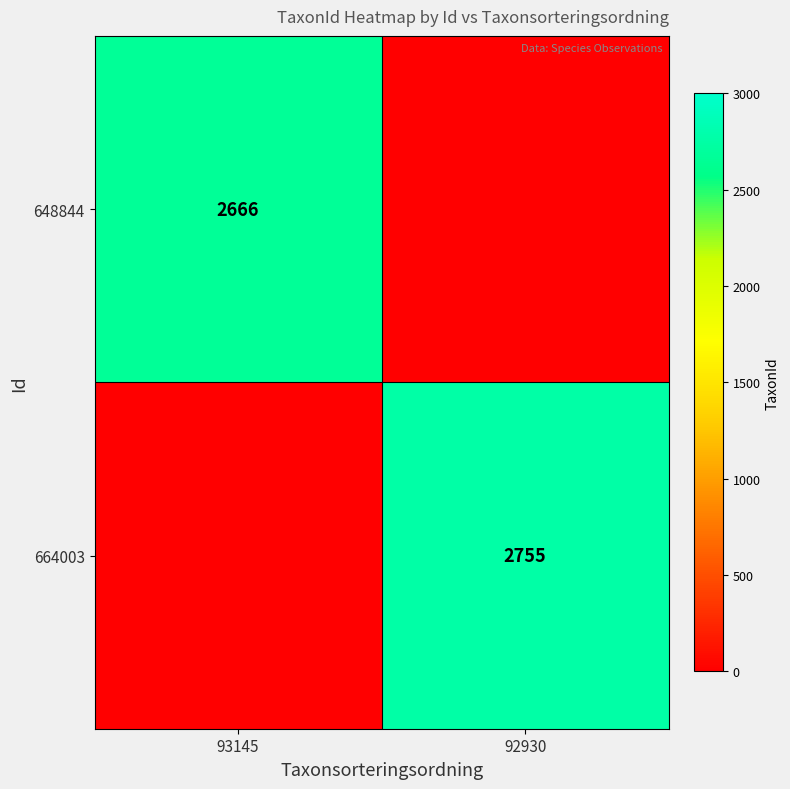

Is the value of 648844 at 93145 greater than the value of 664003 at 92930?

No